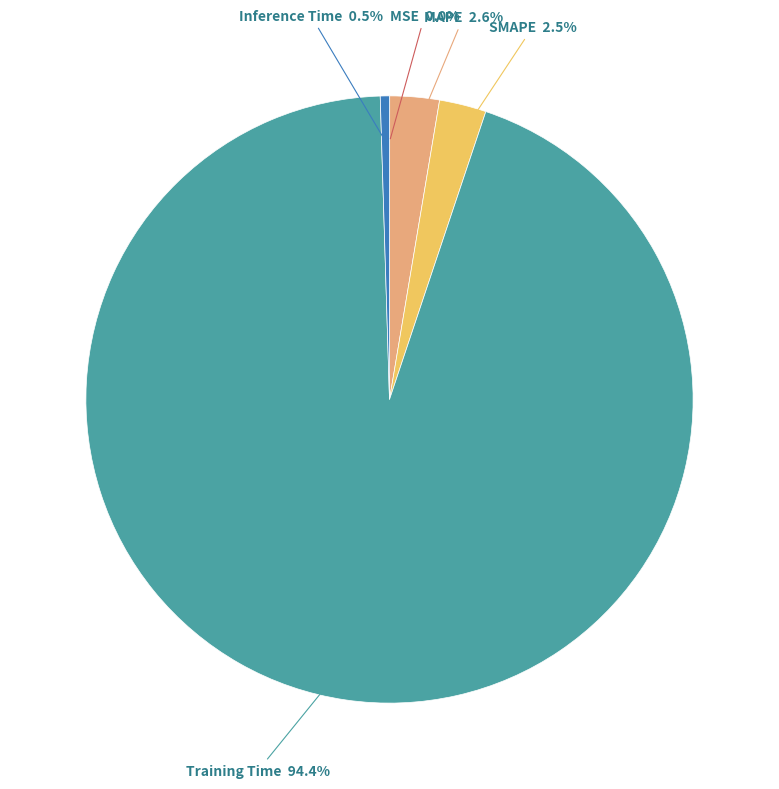

Does MAPE represent more than half of the total?

No